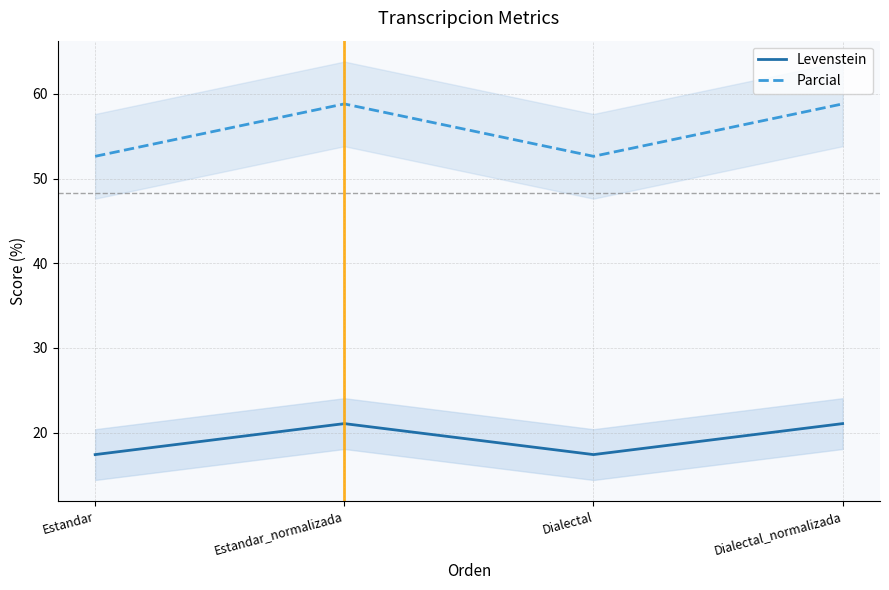

Count the Parcial values in the range 52 to 58.

2